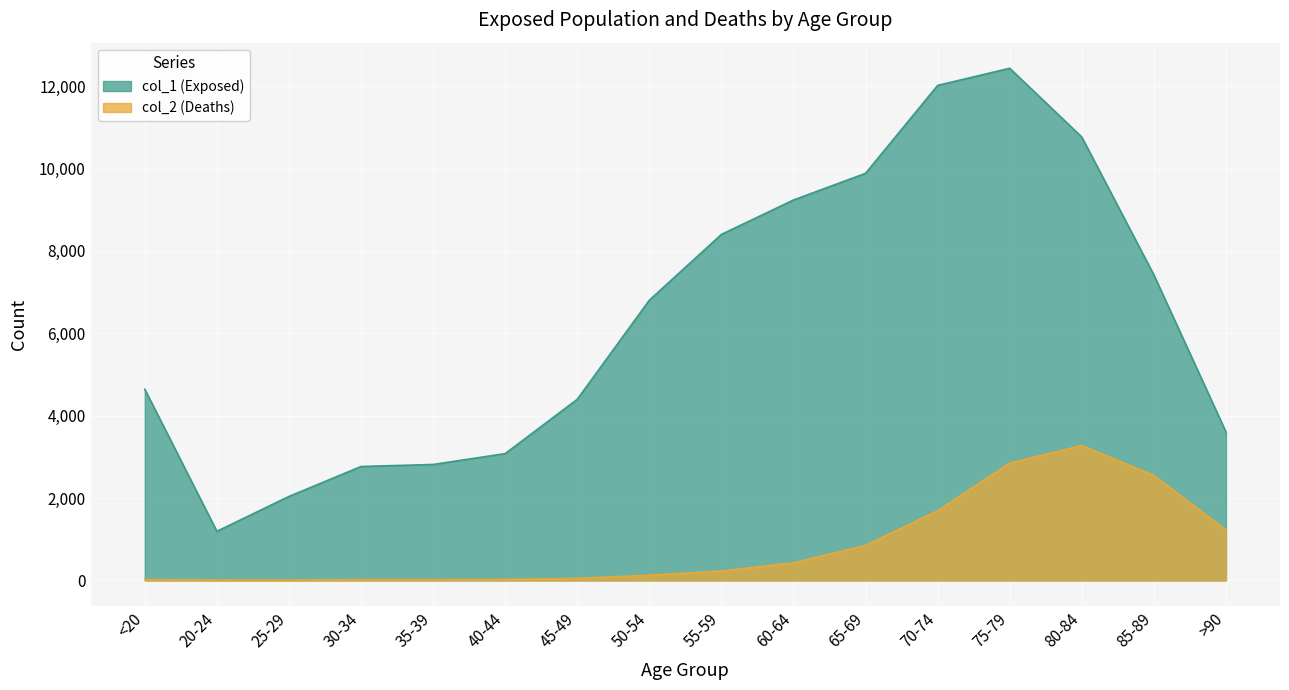

True or false: col_2 (Deaths) and col_1 (Exposed) cross at least once.

False